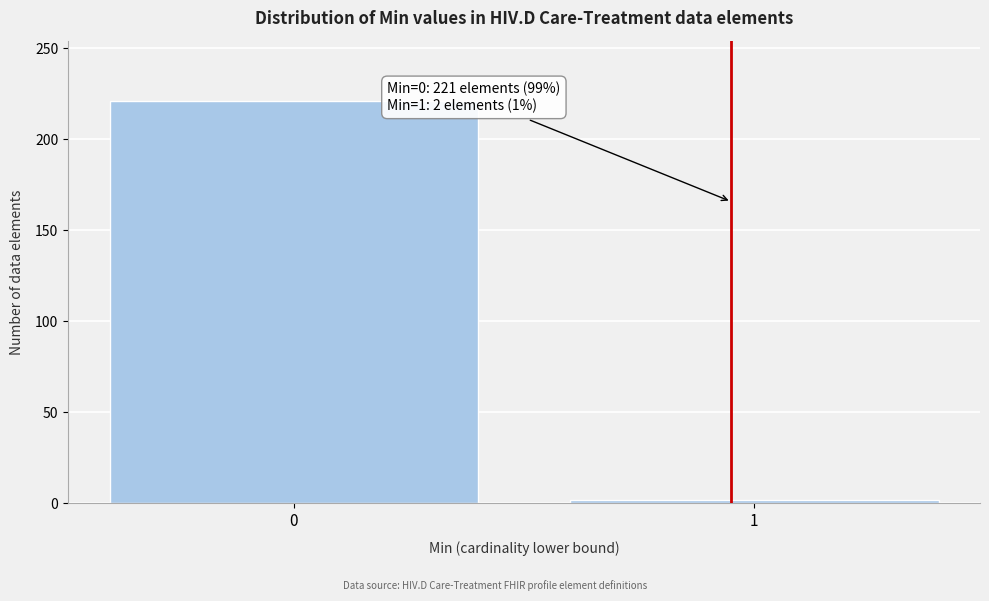

Reading left to right, extract all data points from this chart.

0=221	1=2